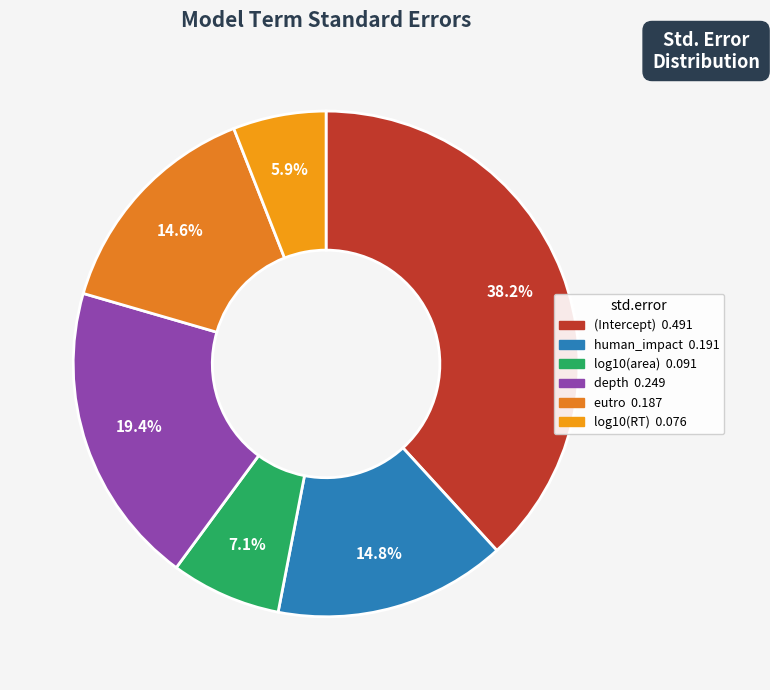

Which slice is the largest?

(Intercept)